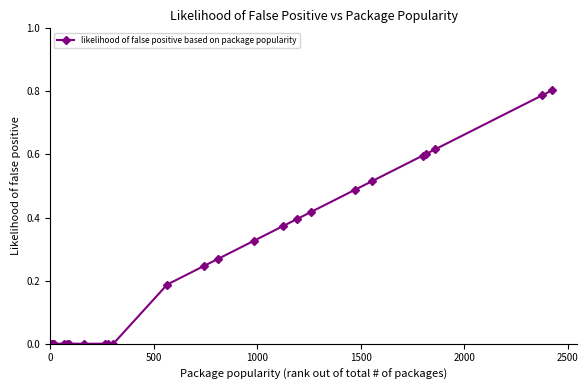

Count the number of categories in the chart.

26